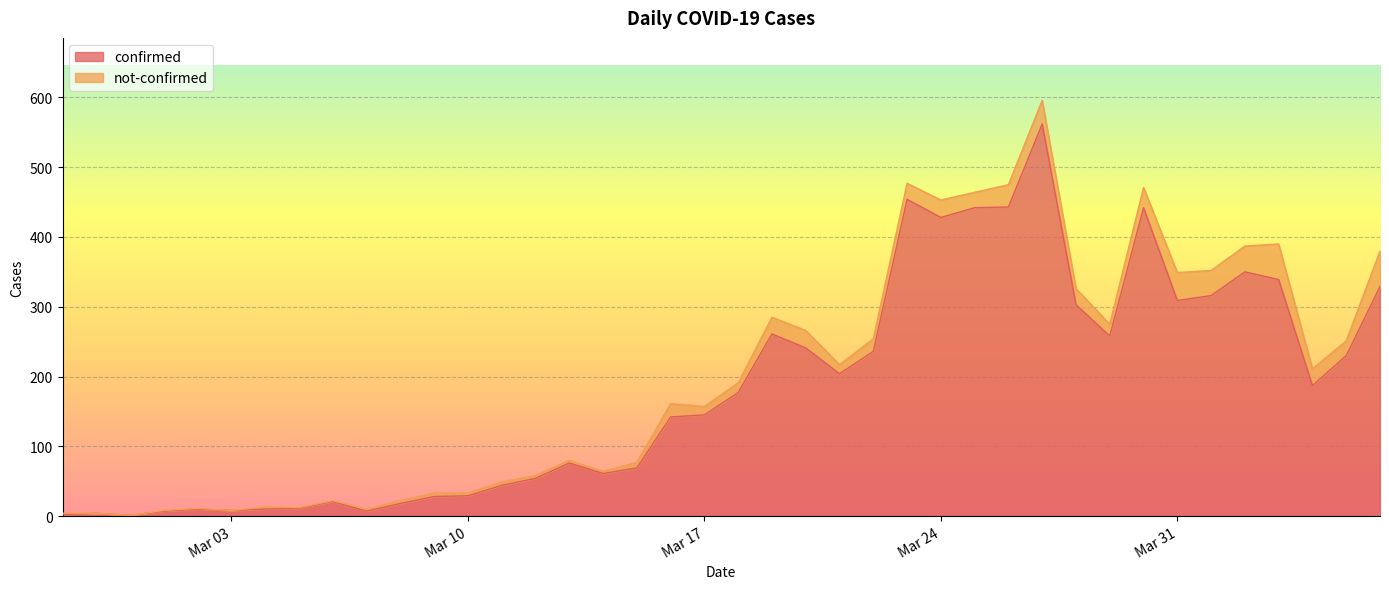

How many lines are shown in the chart?

2